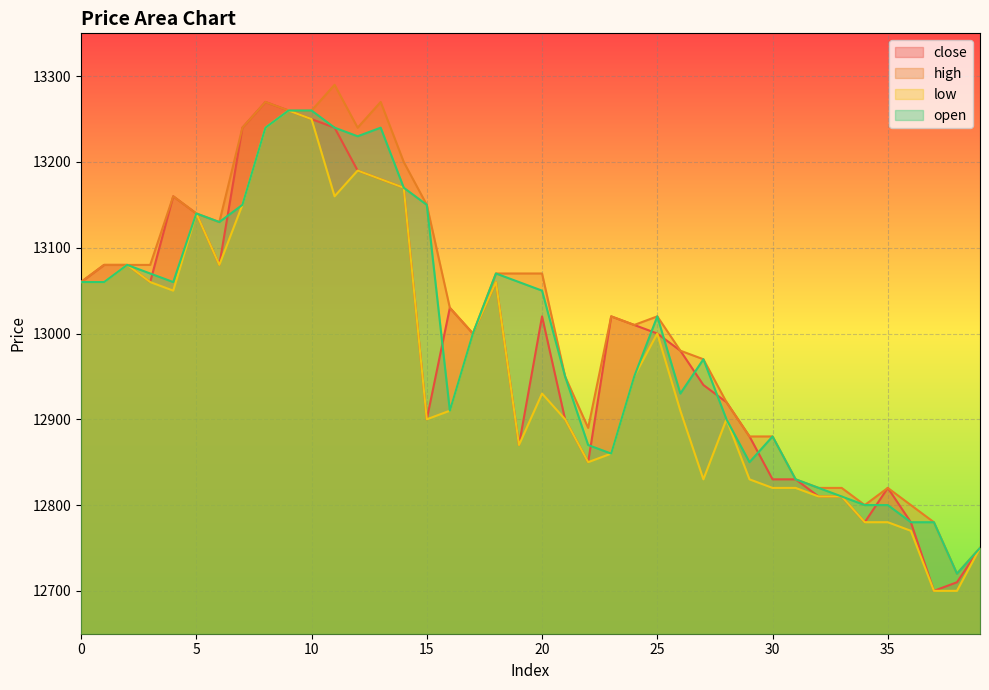

Which series has the largest total across all categories?

high